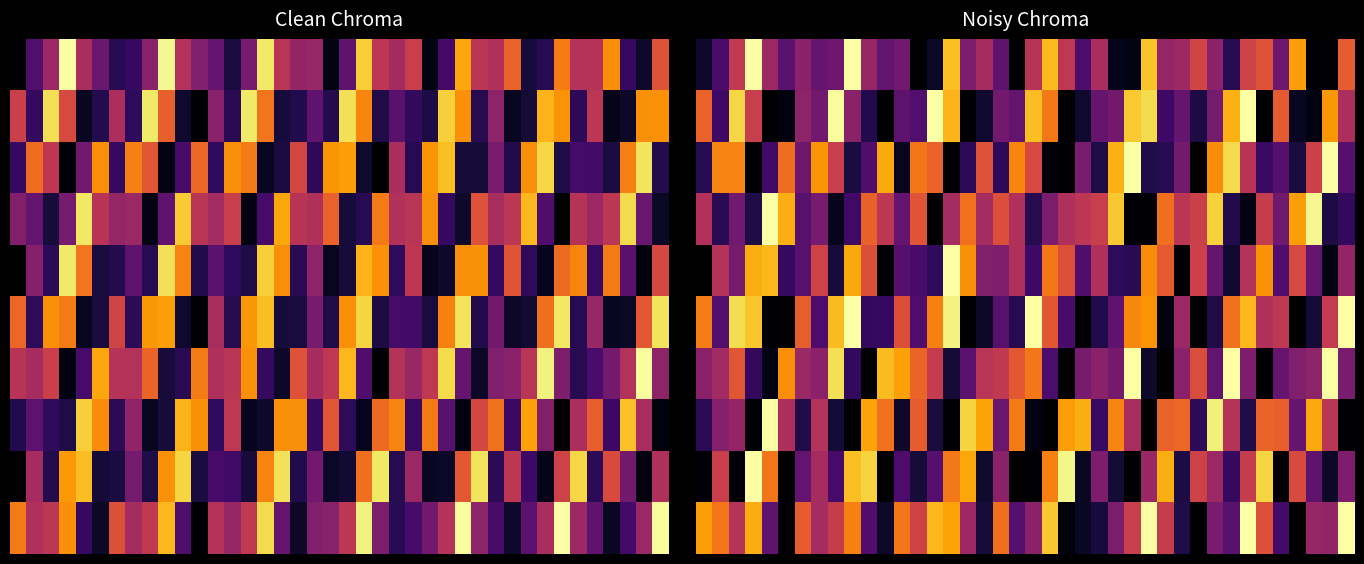

What is the total value across all series at 17?

3.5